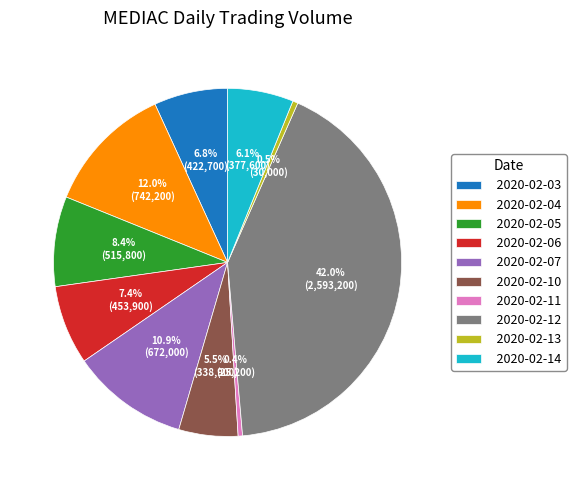

What percentage is NOT represented by 2020-02-11?

99.6%